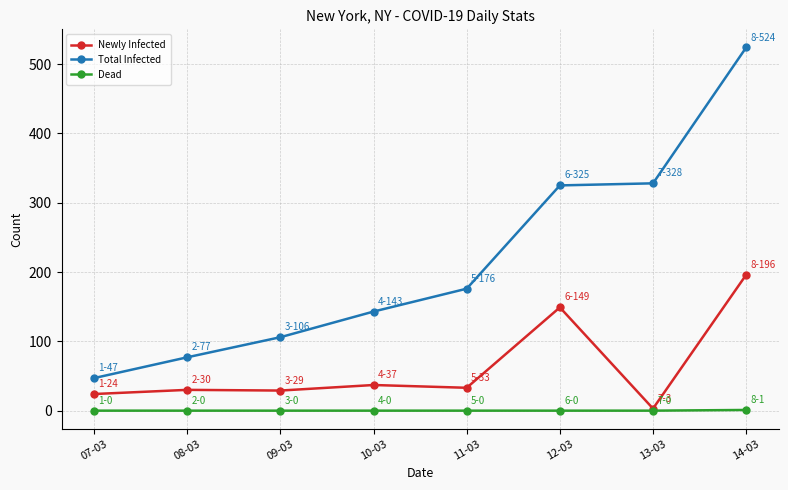

Which category has the lowest value in the Newly Infected series?

13-03